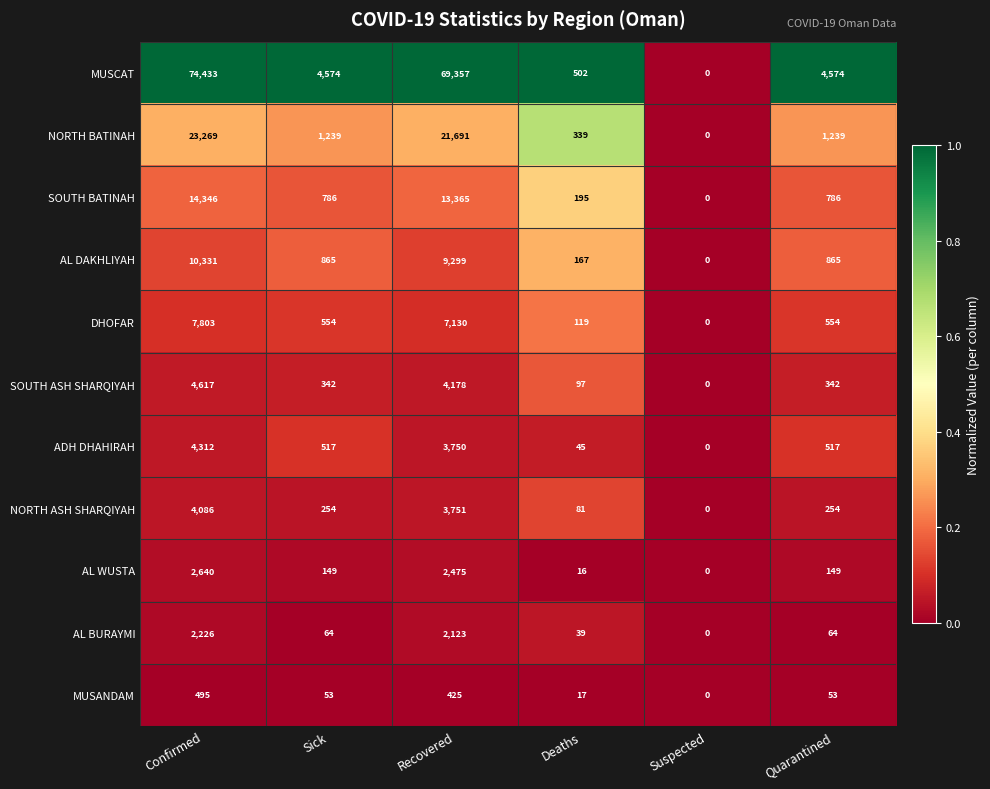

What is the difference between the highest and lowest values at Recovered?

68932